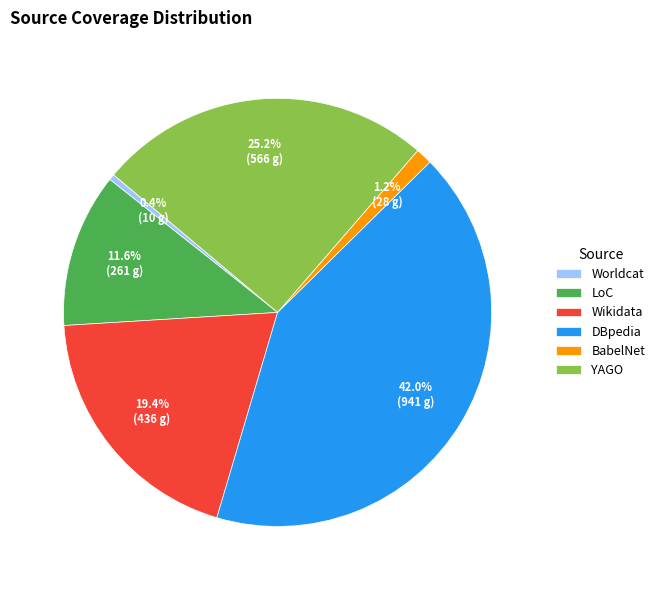

Combined, do Worldcat and YAGO account for over 50%?

No